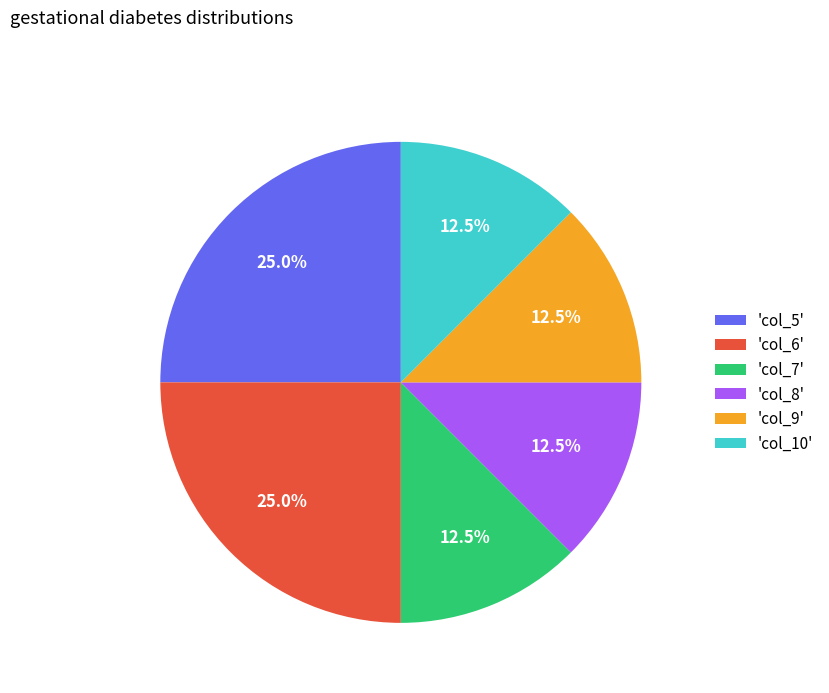

How many segments does this pie chart have?

6